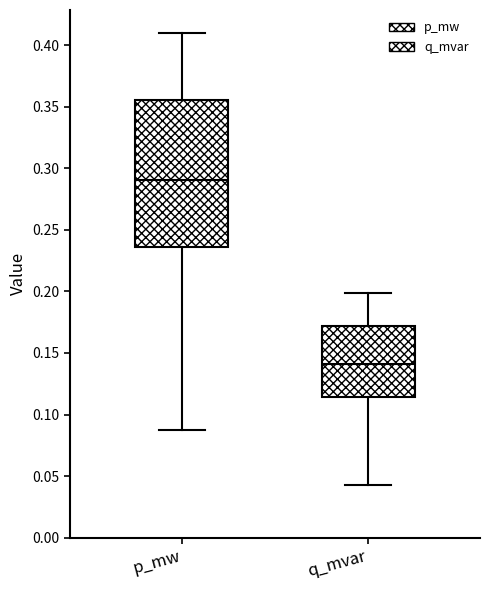

Reading left to right, read every box against the y-axis: the position of its median line, the range the box covers, and the ends of its whiskers. The values are not printed on the chart, so give them approximately, as read against the axis.

p_mw: median 0.290, box 0.235 to 0.355, whiskers 0.090 to 0.410
q_mvar: median 0.140, box 0.115 to 0.170, whiskers 0.040 to 0.200